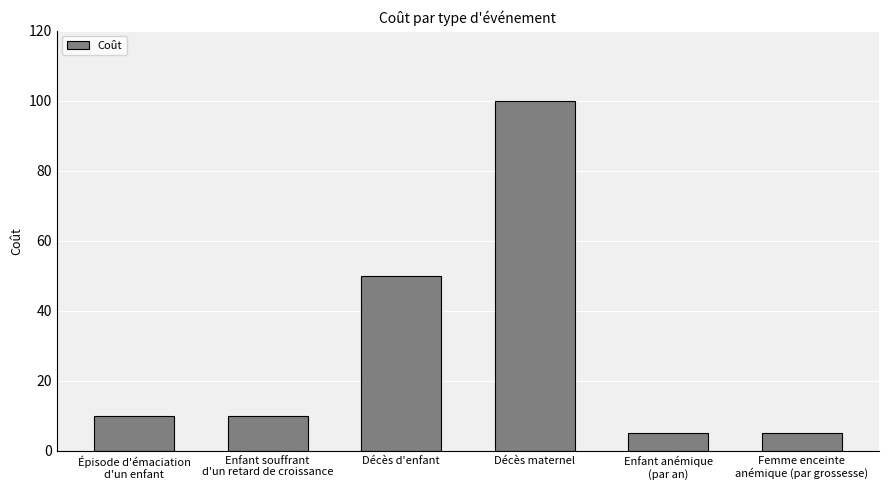

The value at Décès maternel is 152. True or false?

False